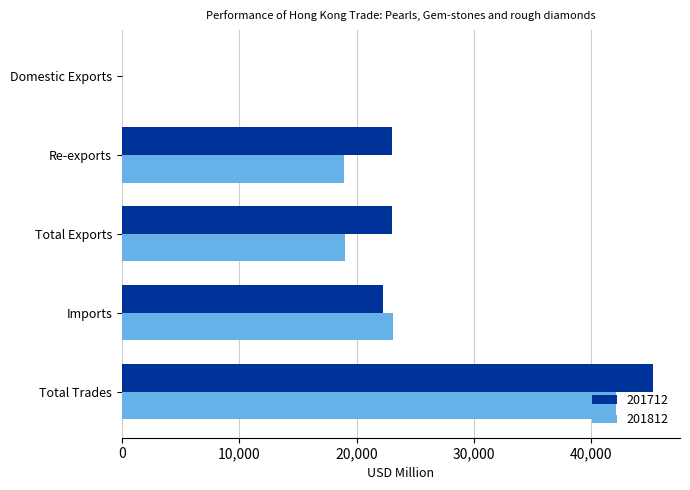

What is the maximum value shown in the chart?

45276.0